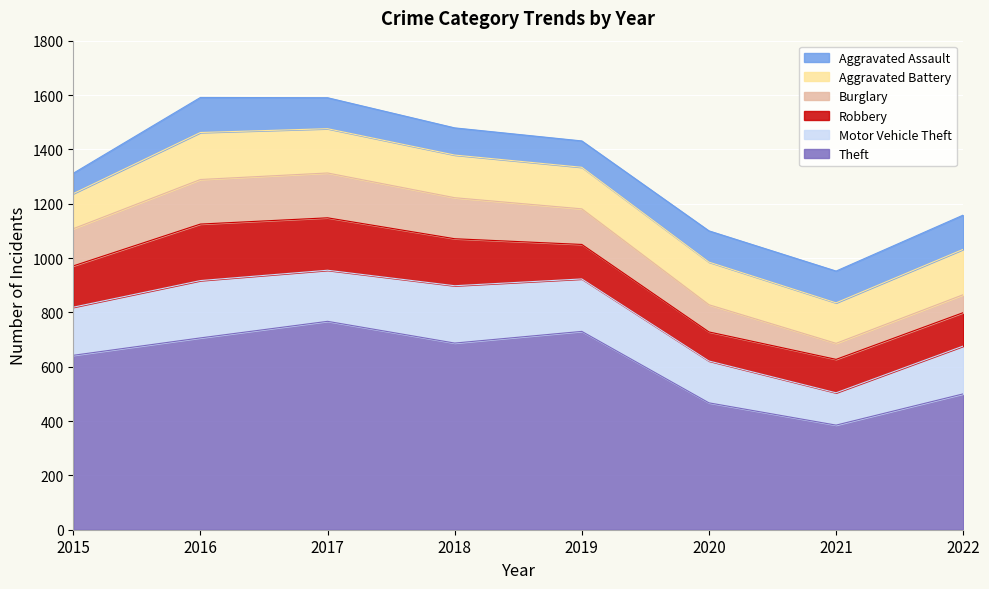

List the labels in order of Theft value, smallest first.

2021, 2020, 2022, 2015, 2018, 2016, 2019, 2017